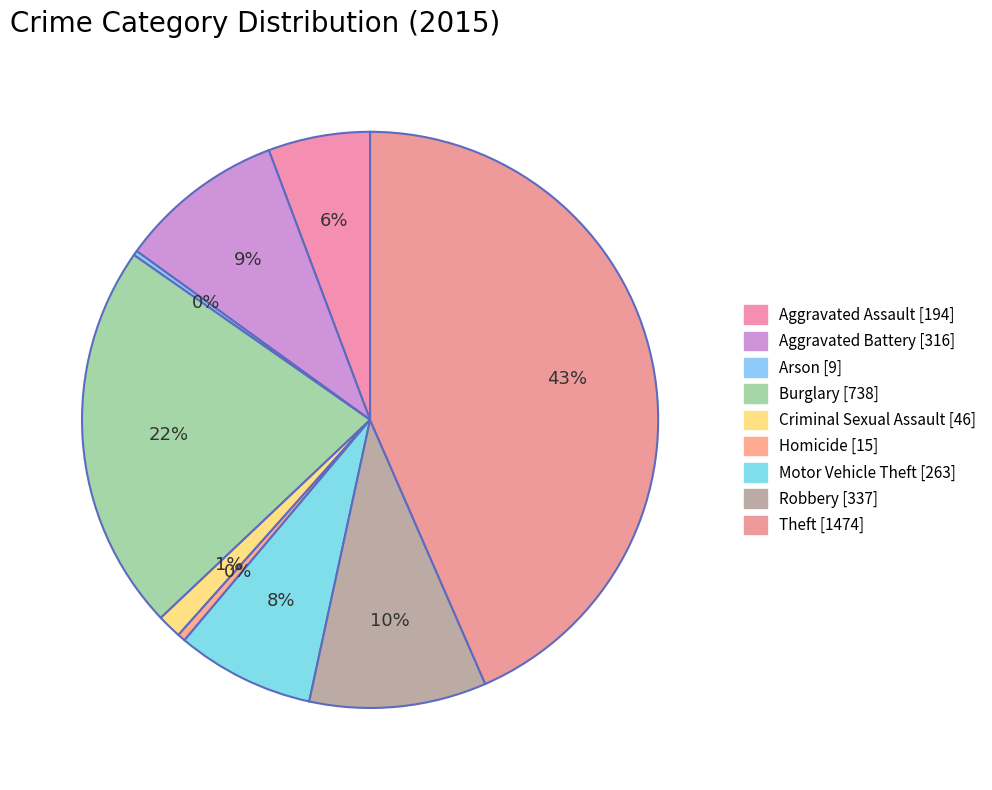

To the nearest percent, what is the combined percentage of Burglary and Motor Vehicle Theft?

30%